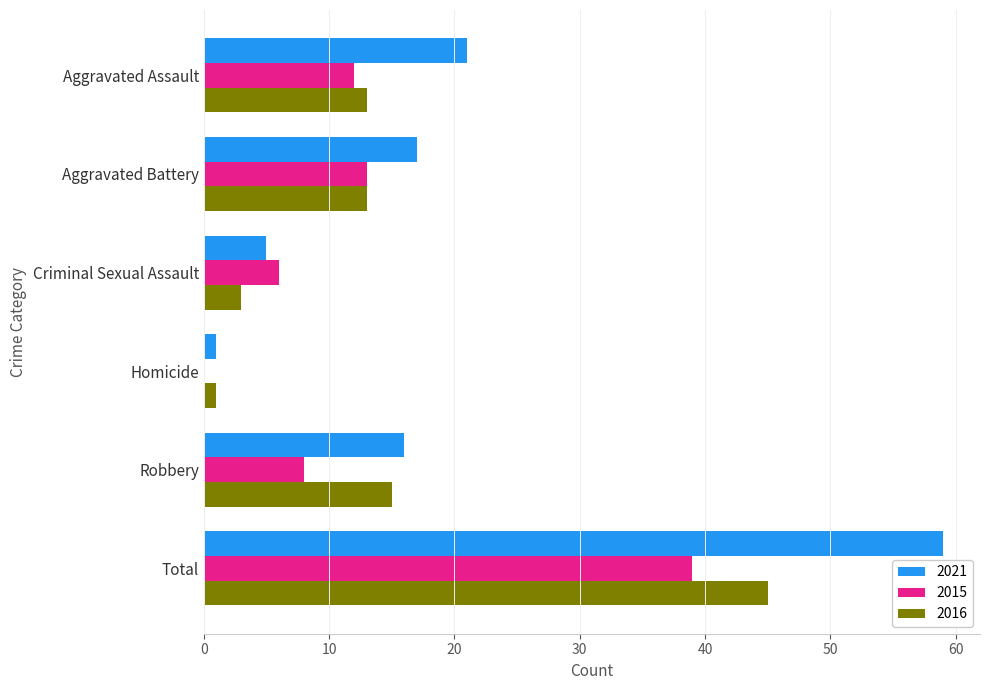

What is the sum of the 2015 values at Aggravated Assault and Criminal Sexual Assault?

18